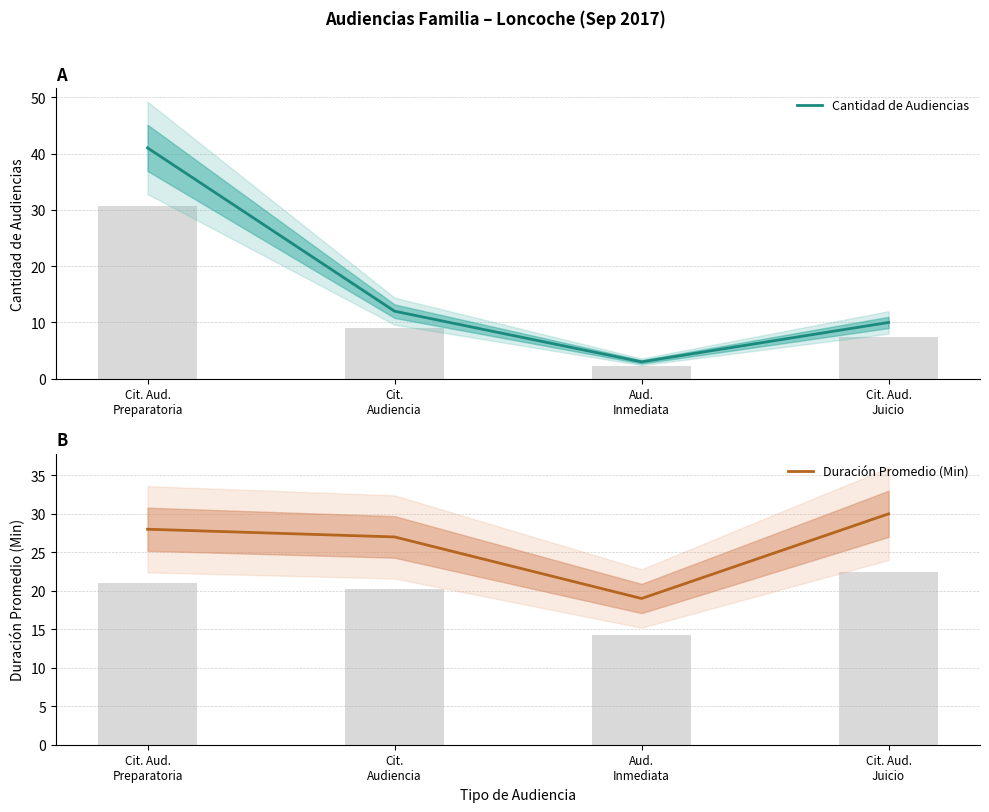

Is it true that Duración Promedio (Min) equals 30 at Cit. Aud.
Juicio?

True